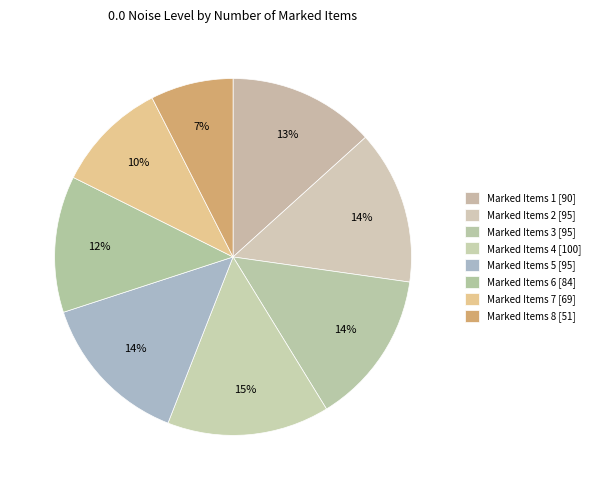

Which category has the biggest portion of the pie?

Marked Items 4 [100]